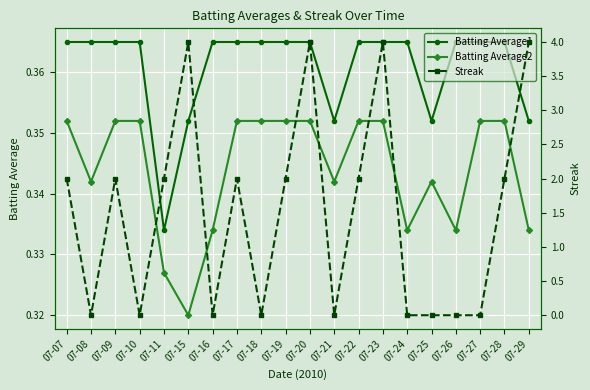

How many data points does each series have?

20